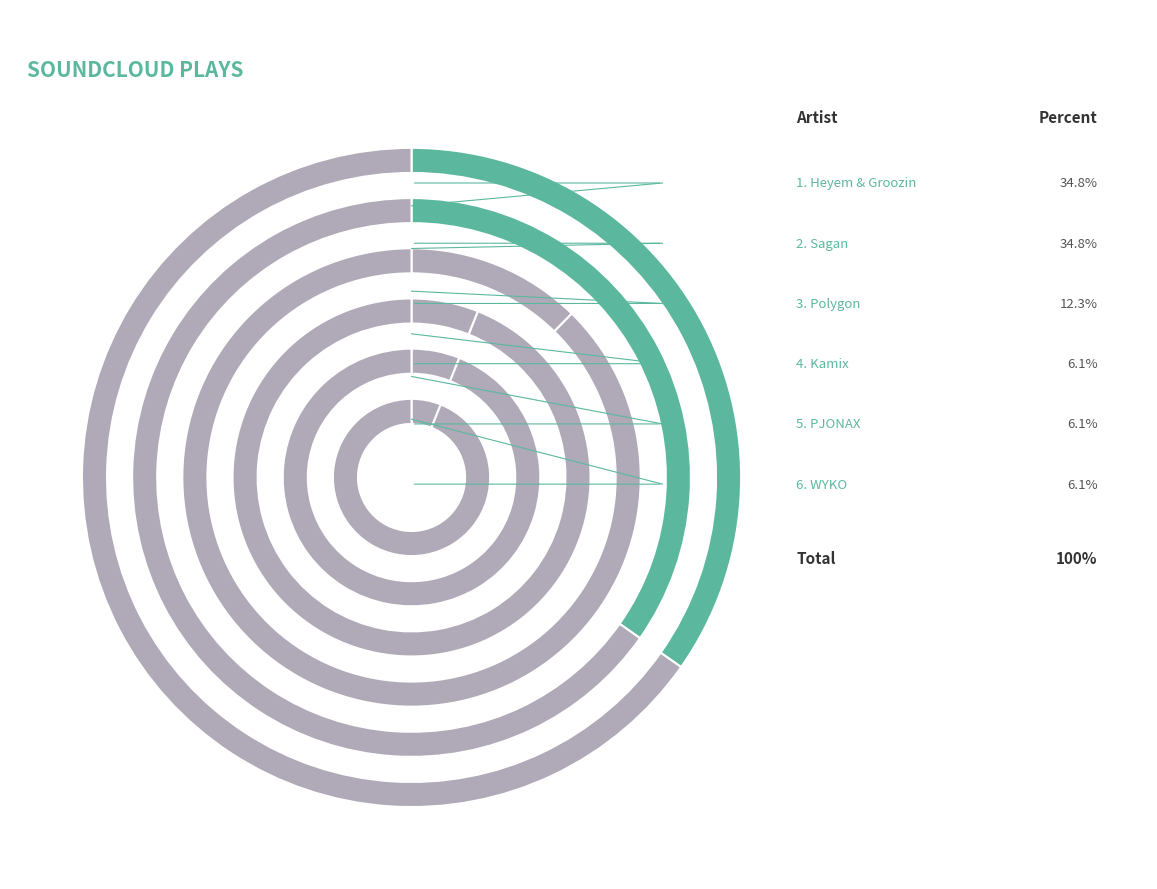

Approximately how many times larger is the value at WYKO compared to Sagan?

0.2